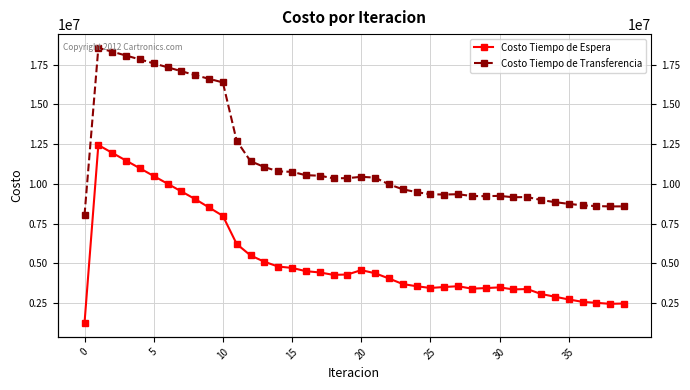

What is the total value across all series at 38?

11040654.0